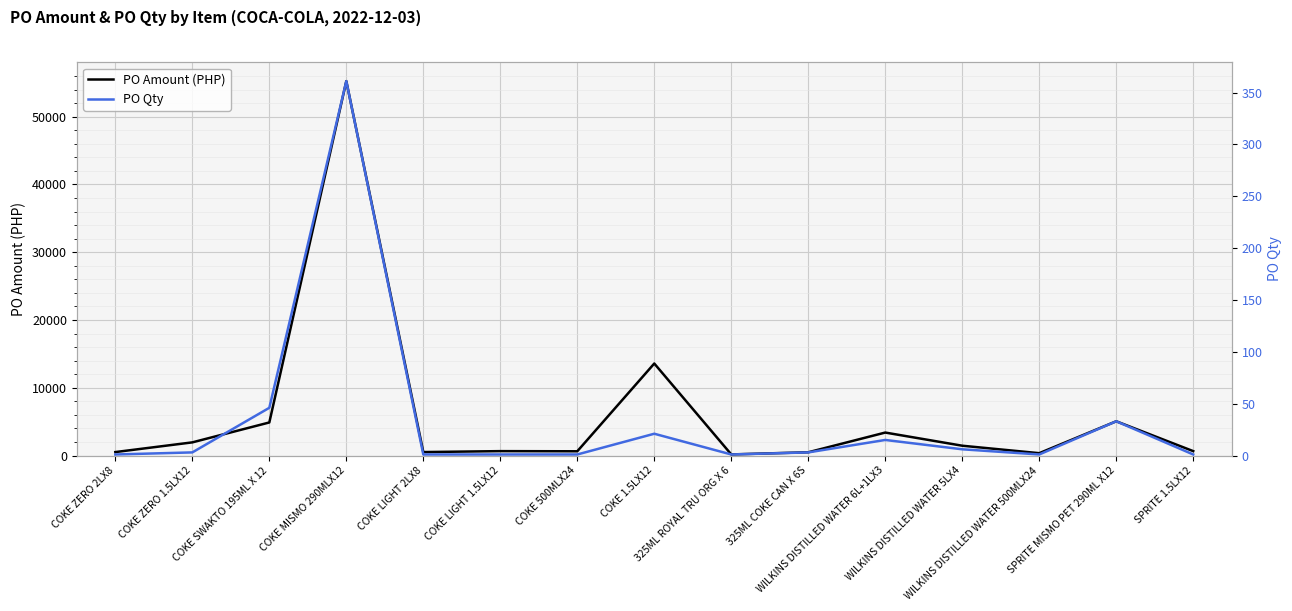

List the series in order of their peak value, highest first.

PO Amount (PHP), PO Qty